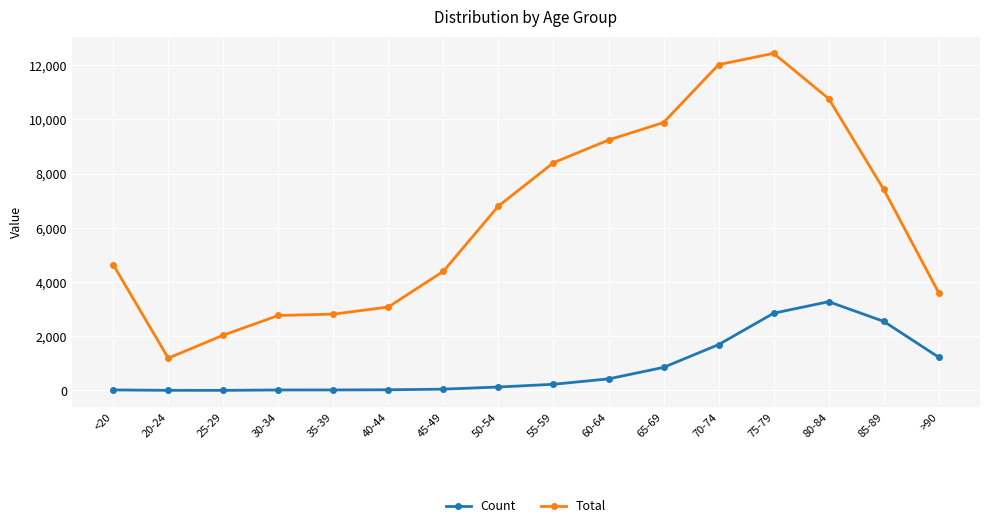

True or false: Count and Total intersect in this chart.

False